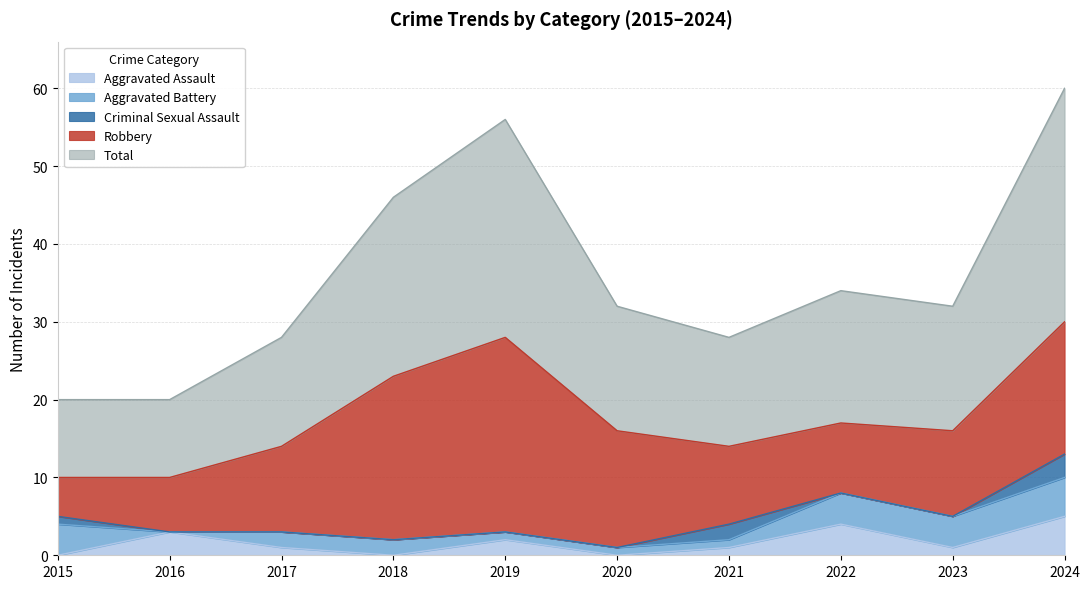

What is the sum of the Total values at 2021 and 2017?

28